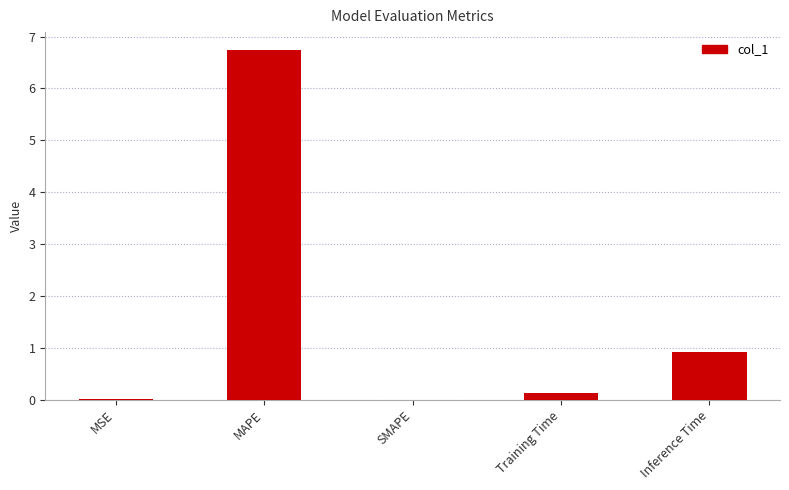

How many categories are shown in the chart?

5